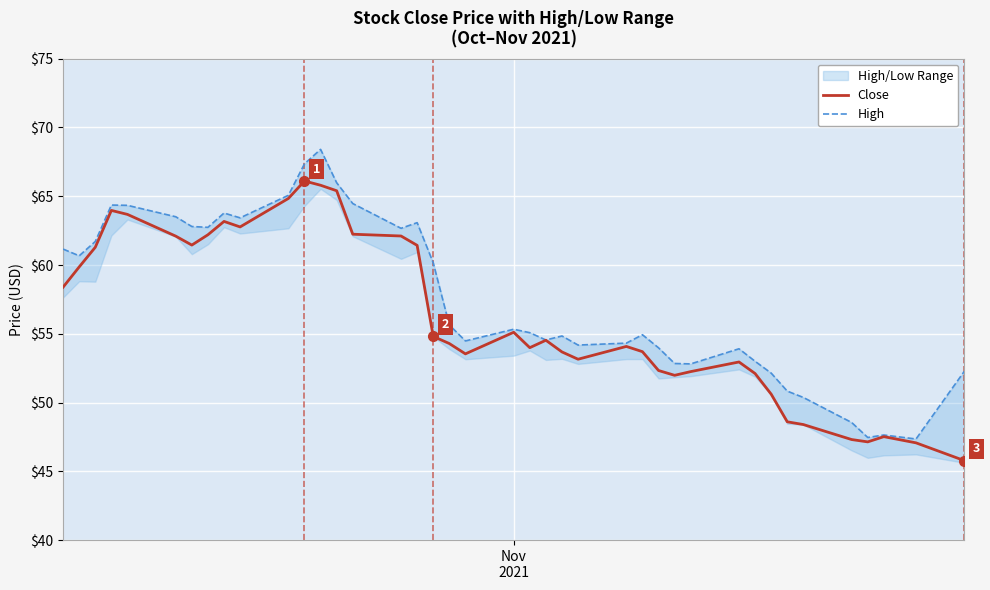

In High, how many points are higher than both neighbors (excluding endpoints)?

9